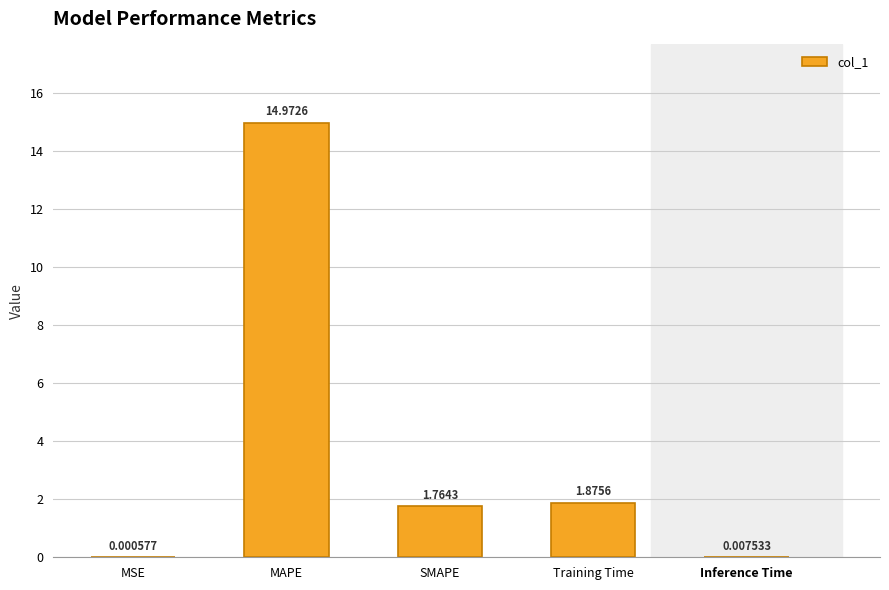

At which category does the chart reach its peak across all series?

MAPE